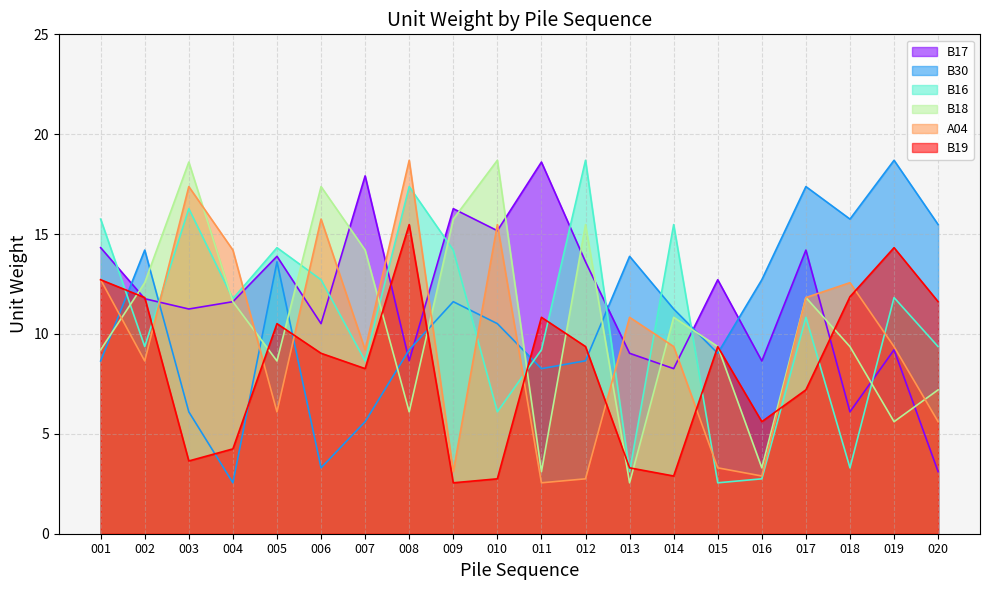

How many series are shown in this chart?

6